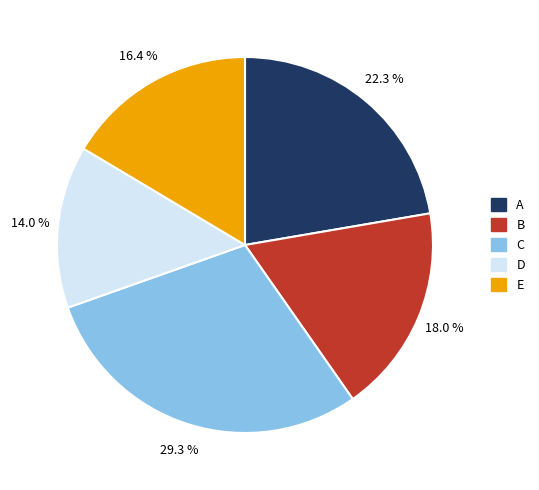

To the nearest percent, what is the difference between the E and A slice percentages?

6%